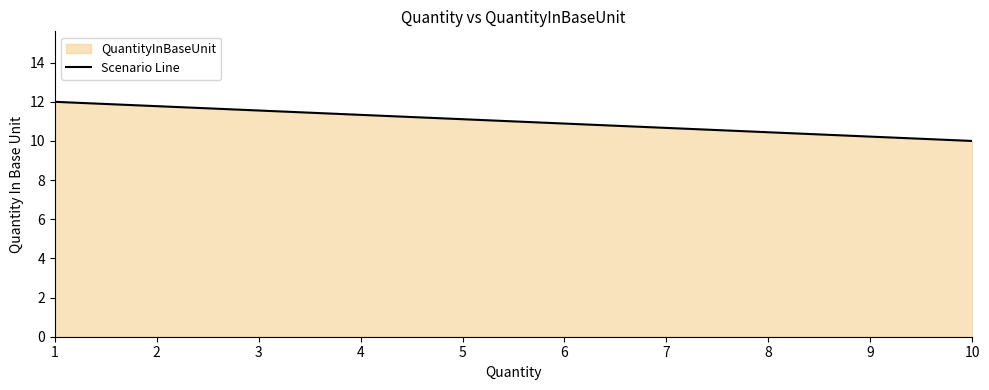

What value does the data have at 10, to the nearest 5?

10